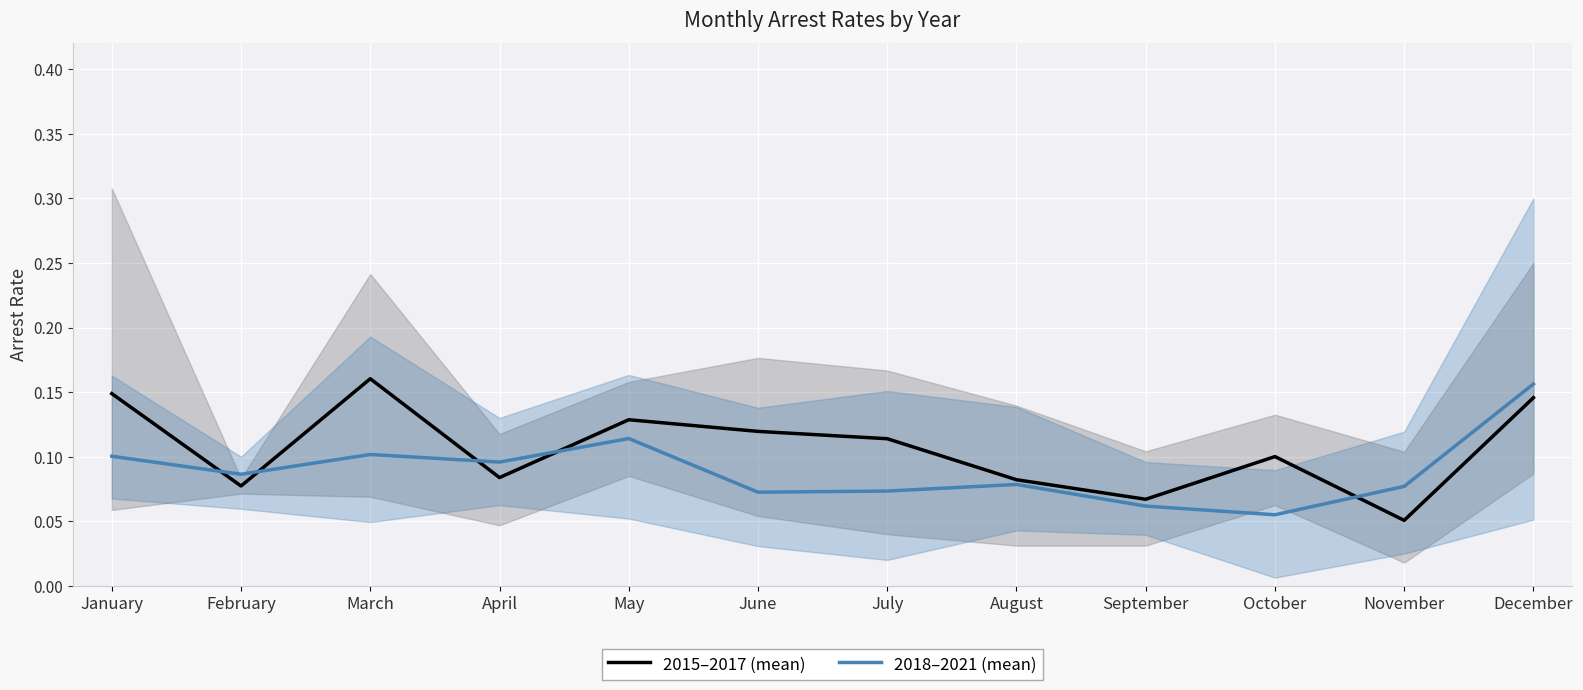

Reading right to left, extract all data points from this chart.

2015–2017 (mean): 0.1	0.1	0.1	0.1	0.1	0.1	0.1	0.1	0.1	0.2	0.1	0.1
2018–2021 (mean): 0.2	0.1	0.1	0.1	0.1	0.1	0.1	0.1	0.1	0.1	0.1	0.1